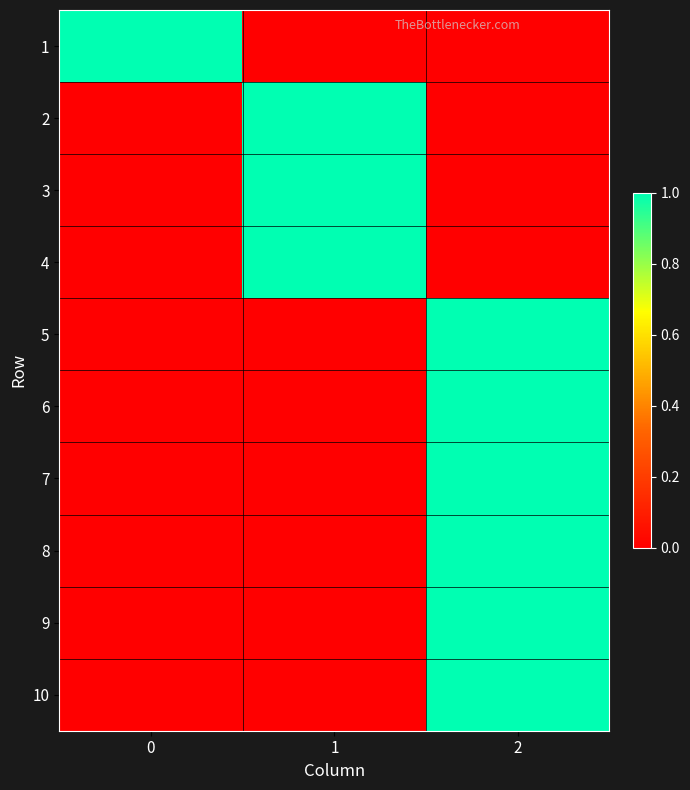

Reading left to right, transcribe all the data shown in this chart.

1: 0=1	1=0	2=0
2: 0=0	1=1	2=0
3: 0=0	1=1	2=0
4: 0=0	1=1	2=0
5: 0=0	1=0	2=1
6: 0=0	1=0	2=1
7: 0=0	1=0	2=1
8: 0=0	1=0	2=1
9: 0=0	1=0	2=1
10: 0=0	1=0	2=1